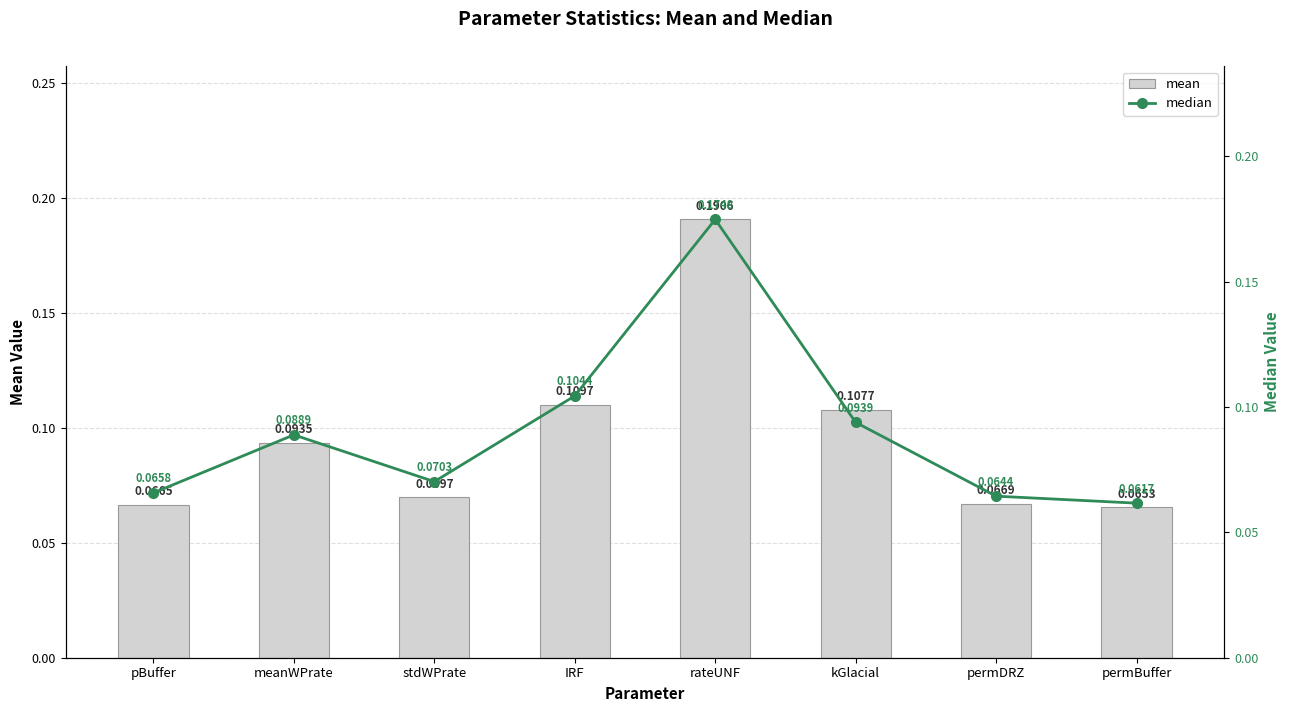

Reading right to left, extract all data points from this chart.

mean: permBuffer=0.1	permDRZ=0.1	kGlacial=0.1	rateUNF=0.2	IRF=0.1	stdWPrate=0.1	meanWPrate=0.1	pBuffer=0.1
median: permBuffer=0.1	permDRZ=0.1	kGlacial=0.1	rateUNF=0.2	IRF=0.1	stdWPrate=0.1	meanWPrate=0.1	pBuffer=0.1